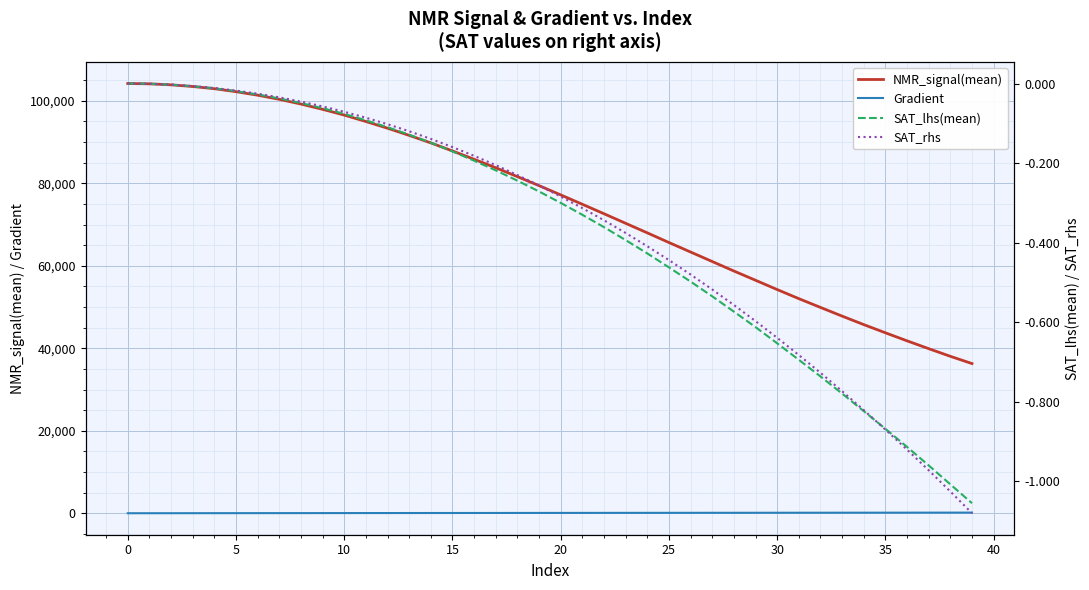

True or false: SAT_rhs and NMR_signal(mean) cross at least once.

False